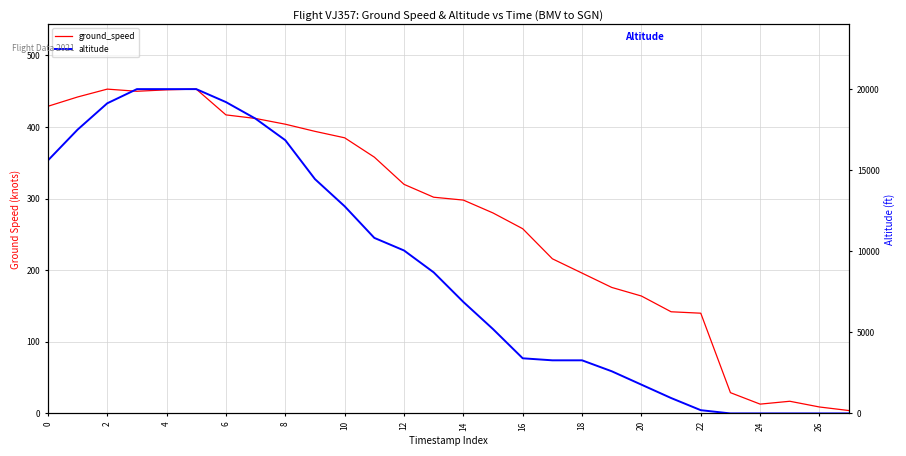

True or false: ground_speed and altitude cross at least once.

True